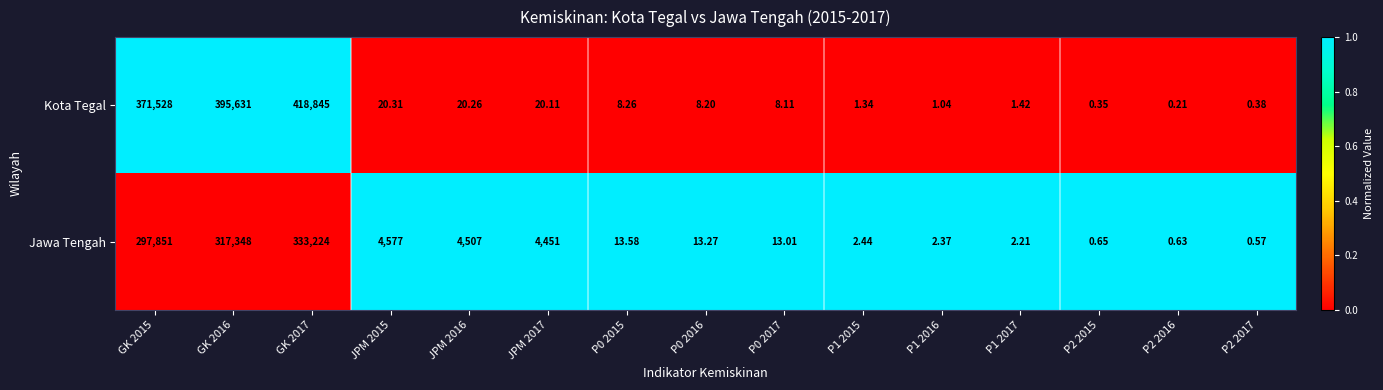

Which series has the largest range (max minus min)?

Kota Tegal